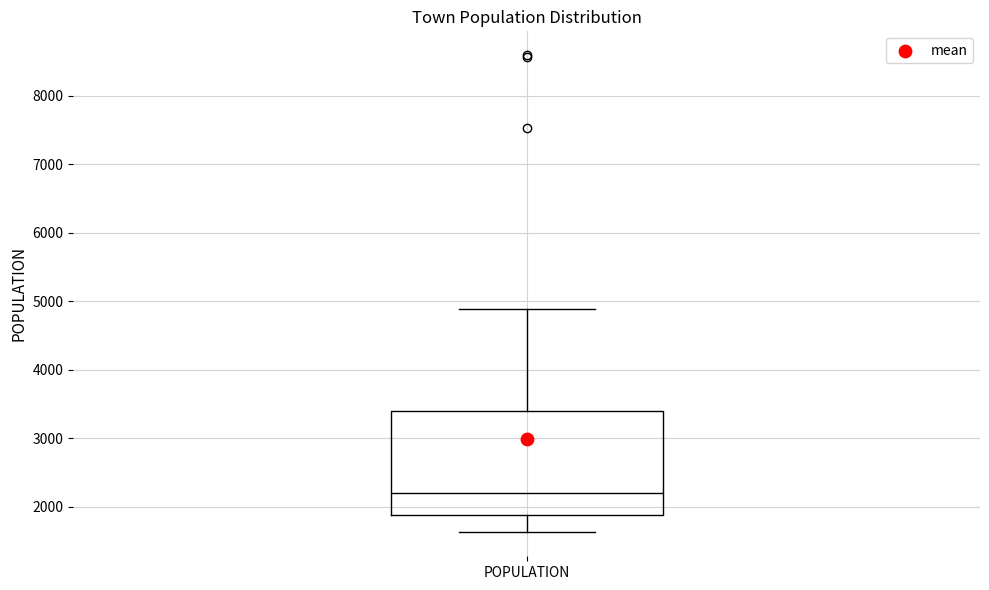

Transcribe this box plot: give where the median line is, the range the box spans, and where the two whiskers end, as read against the y-axis. The values are not printed on the chart, so give them approximately, as read against the axis.

median 2200, box 1900 to 3400, whiskers 1600 to 4900